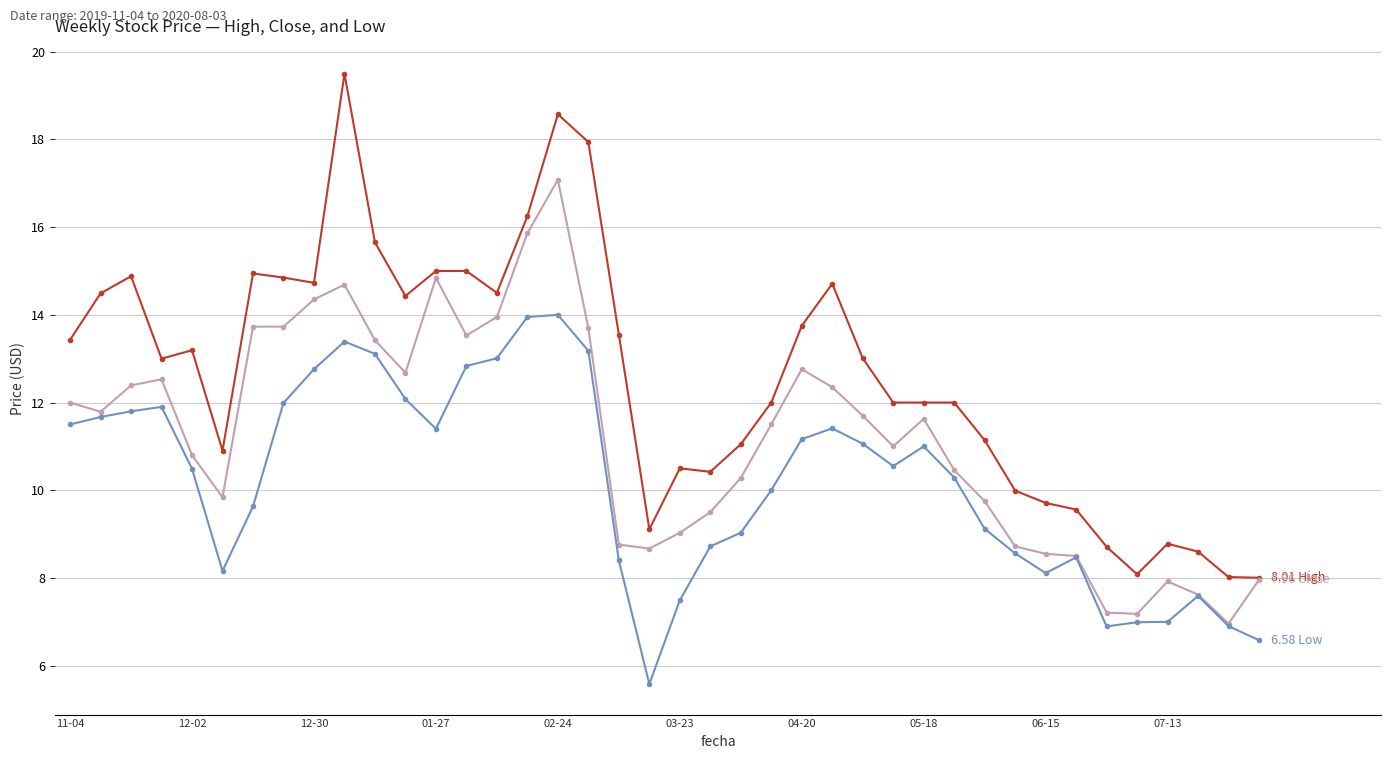

How many series are shown in this chart?

3